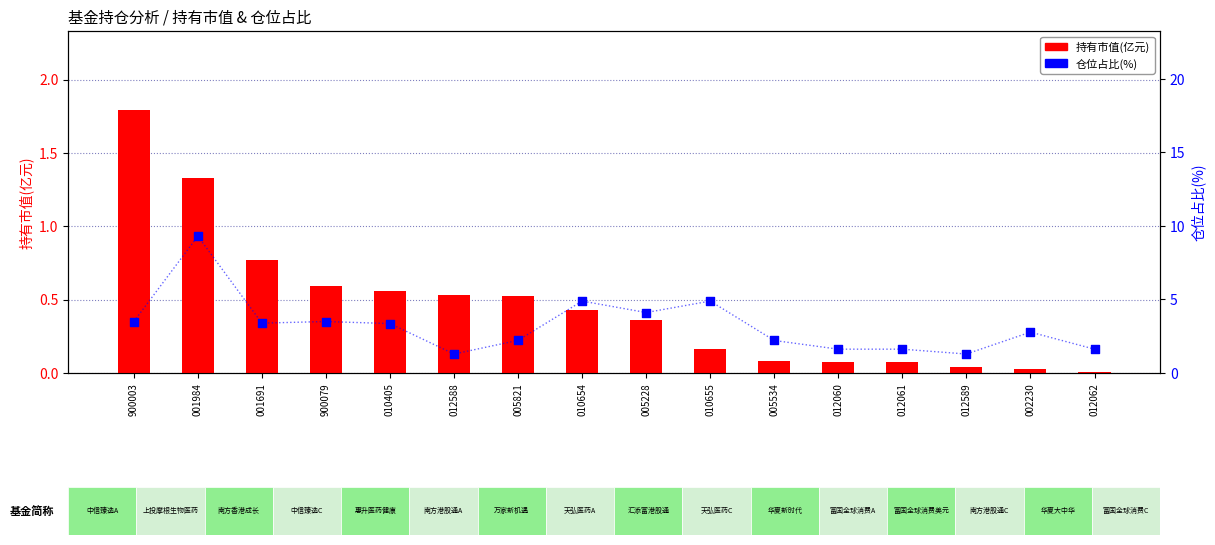

What is the total value across all series at 002230?

2.8